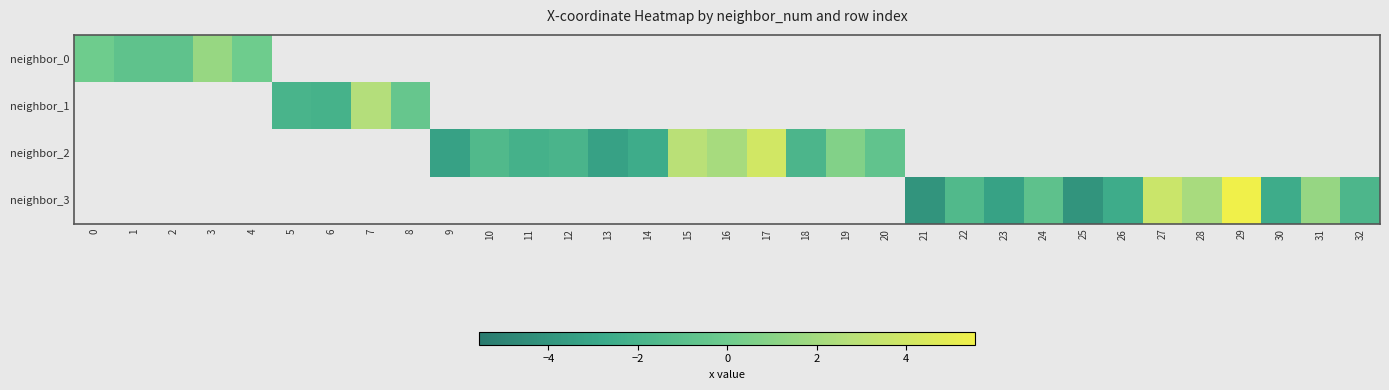

How many values in neighbor_2 are below zero?

8